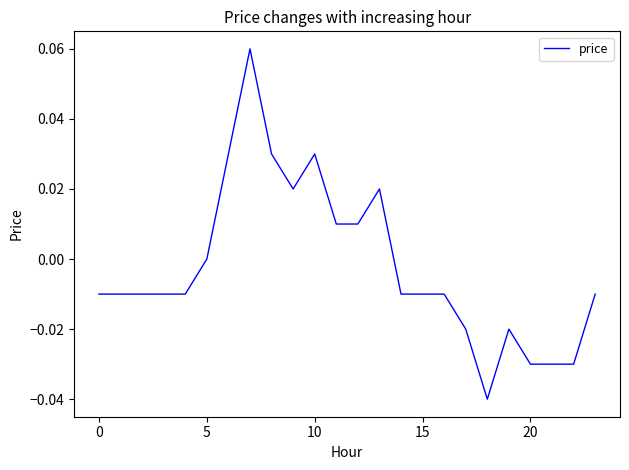

How many lines are shown in the chart?

1